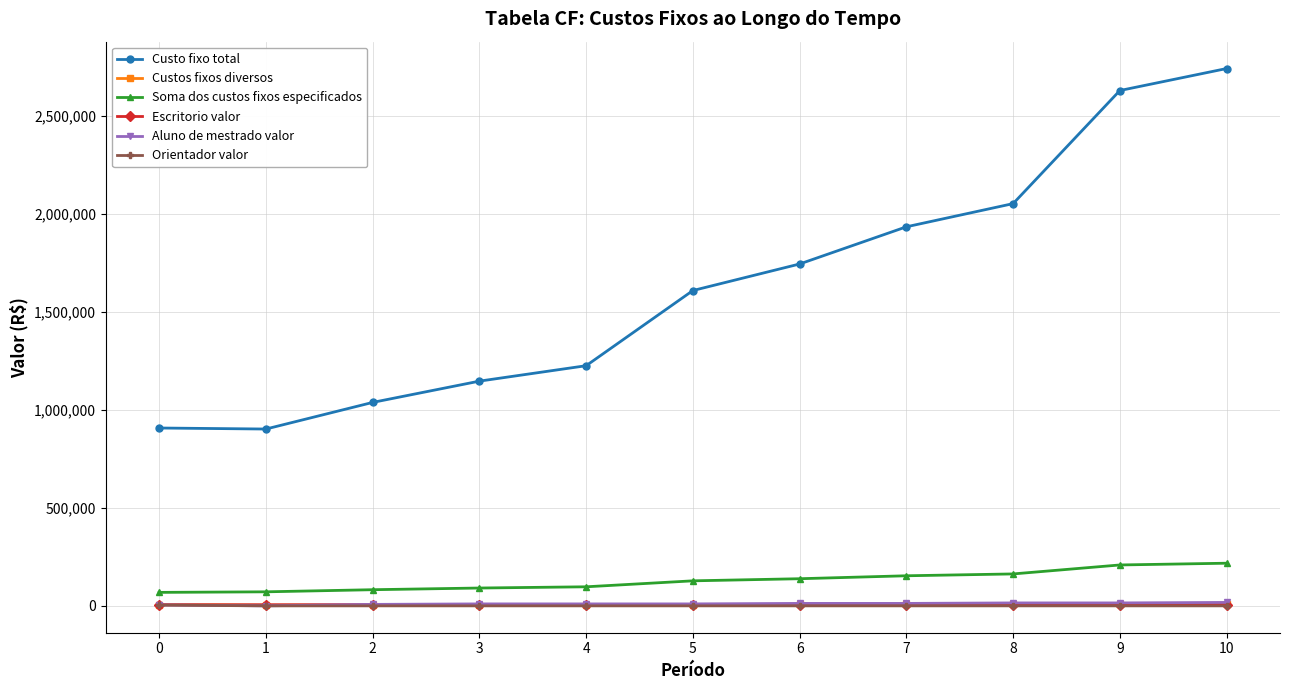

How many lines are shown in the chart?

6